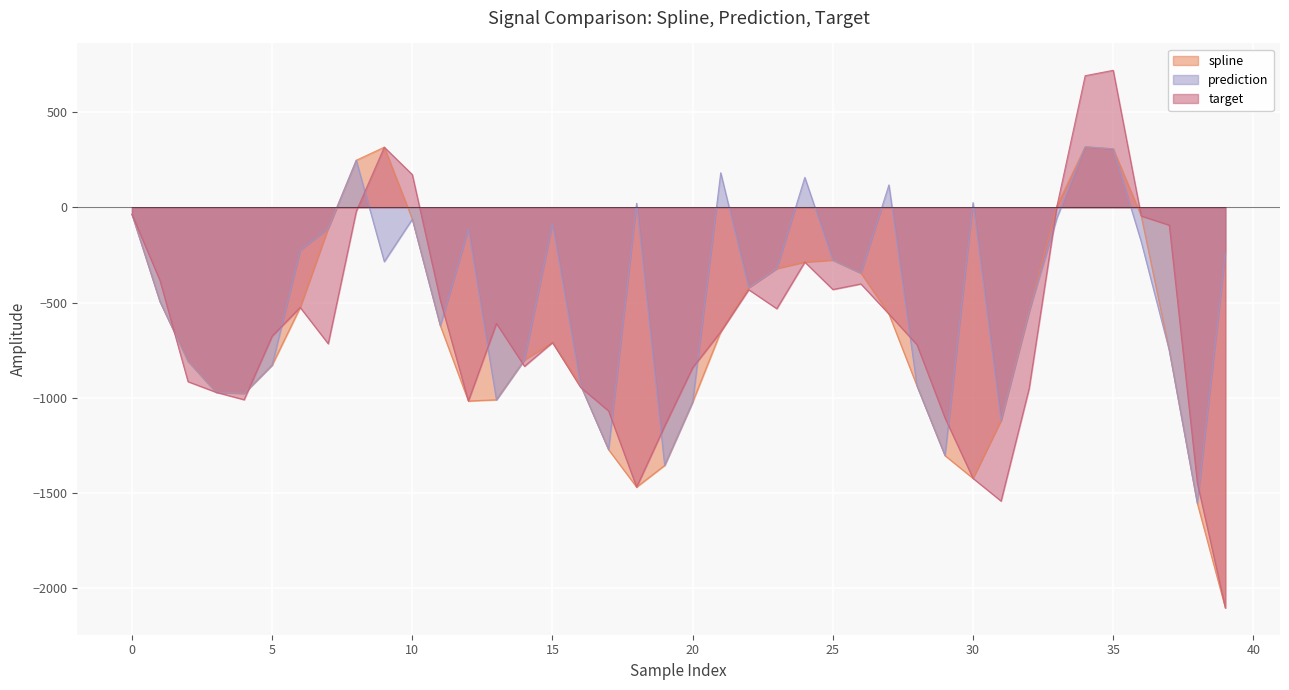

Rank the categories by target value from highest to lowest.

35, 34, 9, 10, 33, 8, 0, 36, 37, 24, 1, 26, 25, 22, 11, 6, 23, 27, 13, 21, 5, 15, 7, 28, 14, 20, 2, 16, 32, 3, 4, 12, 17, 29, 19, 30, 38, 18, 31, 39